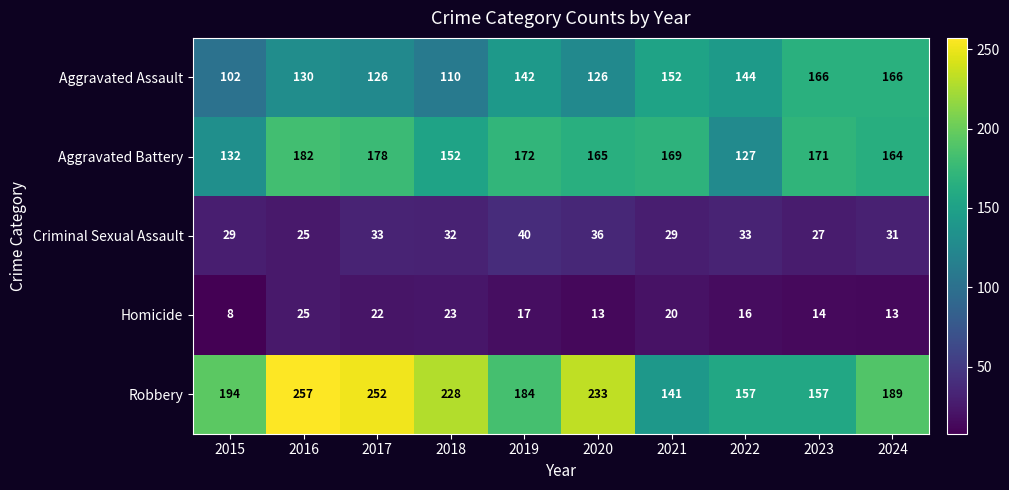

The value of Criminal Sexual Assault at 2016 is 25. True or false?

True